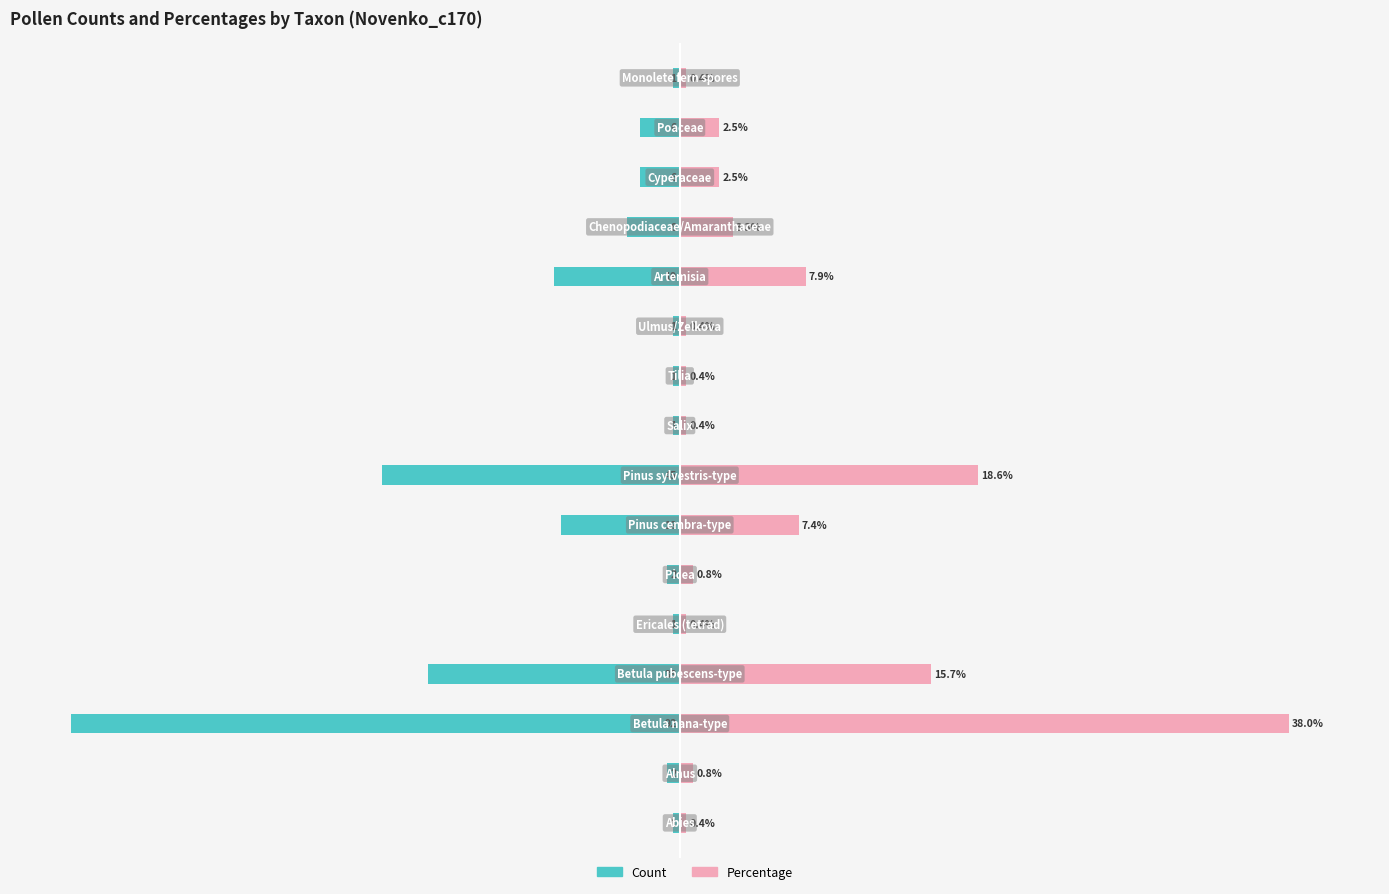

Which series changed the most between 1 and 9?

Count